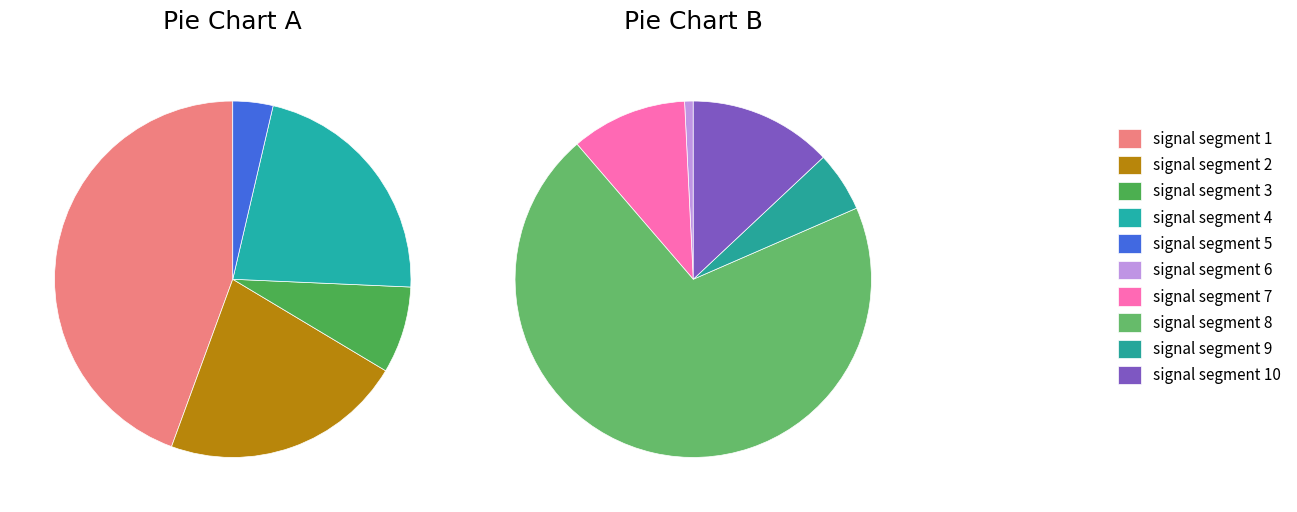

Rank the categories by value from lowest to highest.

signal segment 5, signal segment 3, signal segment 2, signal segment 4, signal segment 1, signal segment 6, signal segment 9, signal segment 7, signal segment 10, signal segment 8